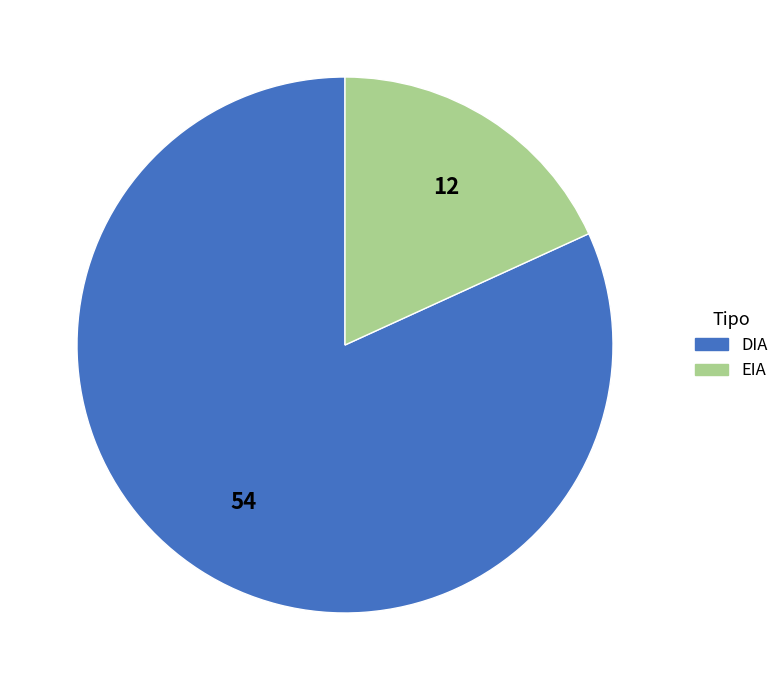

Which has a higher value, EIA or DIA?

DIA